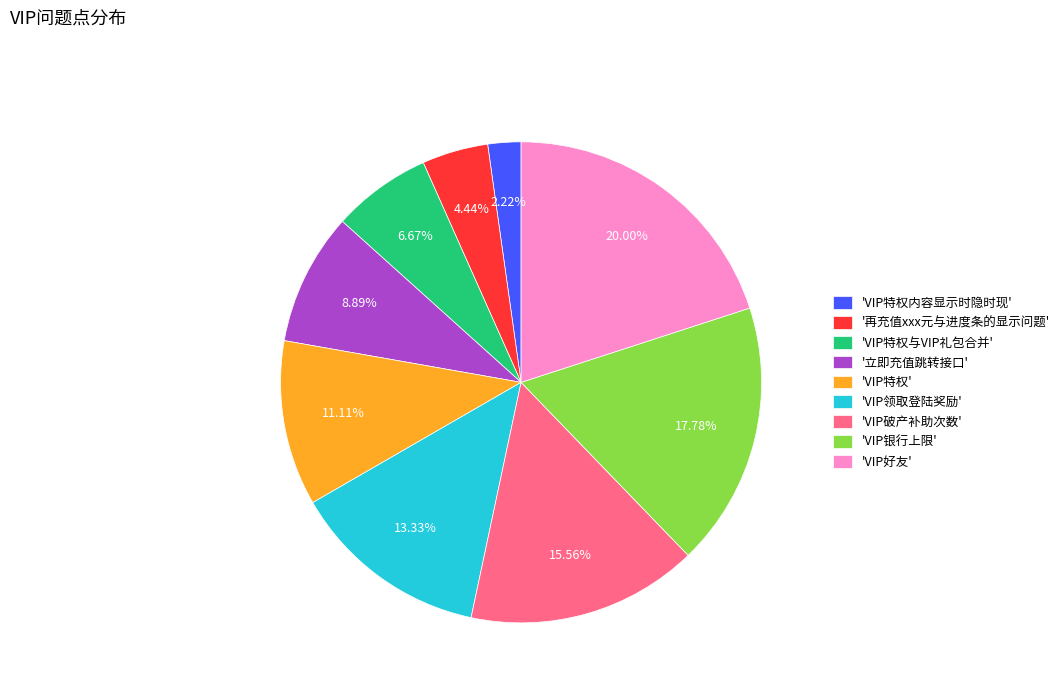

Which category has the smallest portion of the pie?

'VIP特权内容显示时隐时现'